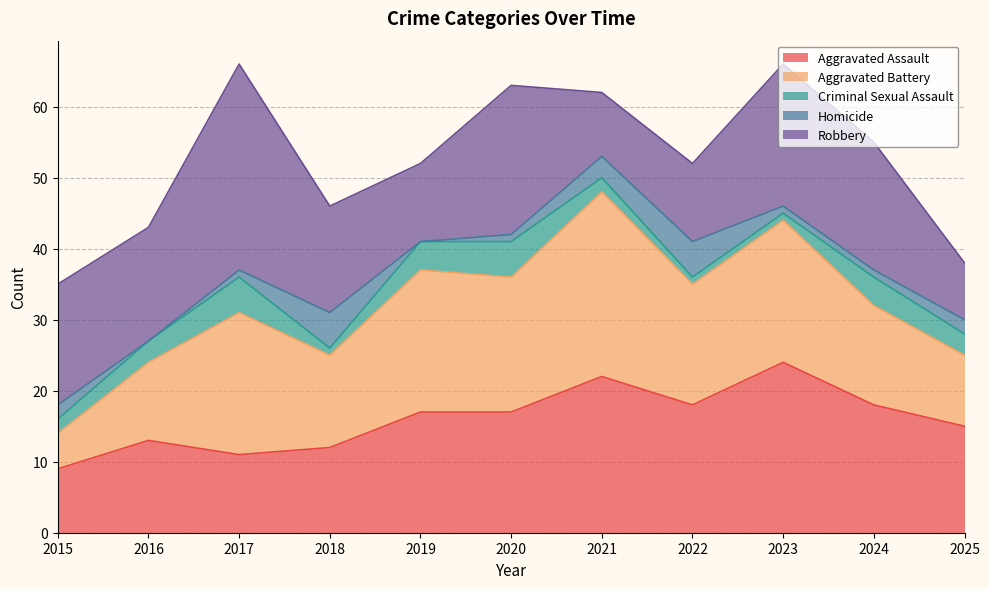

Reading left to right, extract all data points from this chart.

Aggravated Assault: 9	13	11	12	17	17	22	18	24	18	15
Aggravated Battery: 5	11	20	13	20	19	26	17	20	14	10
Criminal Sexual Assault: 2	3	5	1	4	5	2	1	1	4	3
Homicide: 2	0	1	5	0	1	3	5	1	1	2
Robbery: 17	16	29	15	11	21	9	11	20	18	8